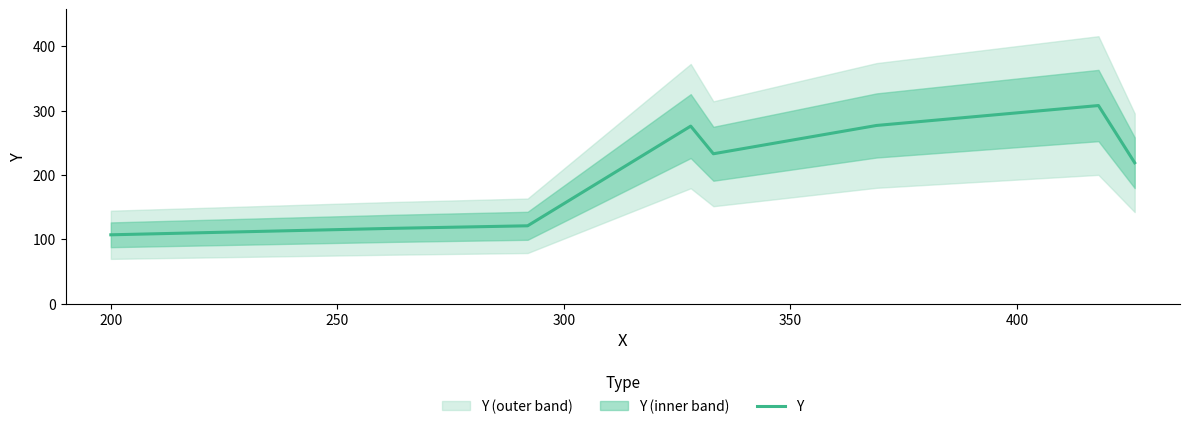

Between 150 and 250, which is larger?

250